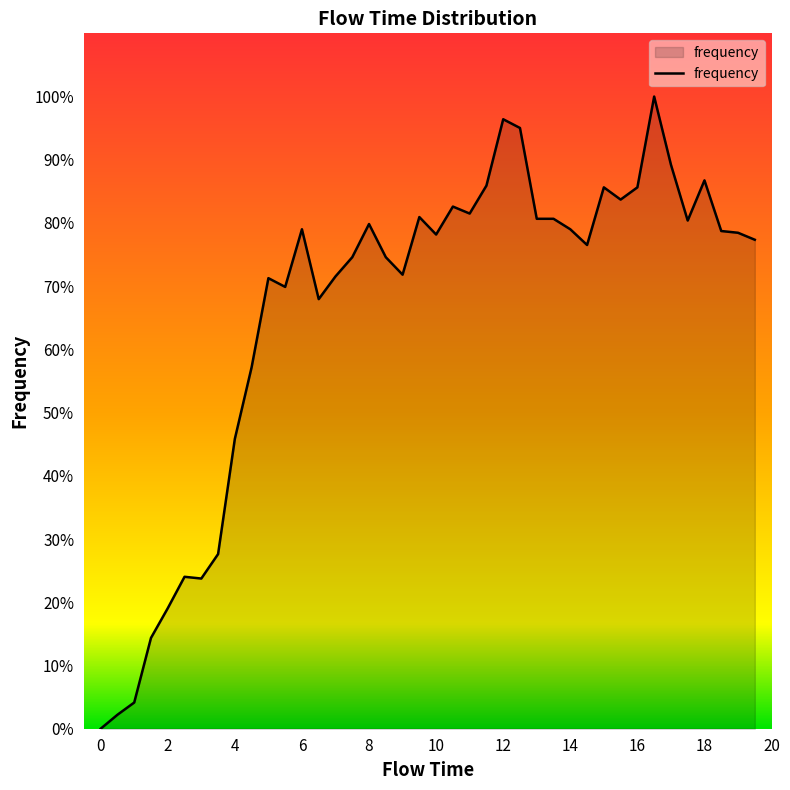

What is the maximum value shown in the chart?

100.0